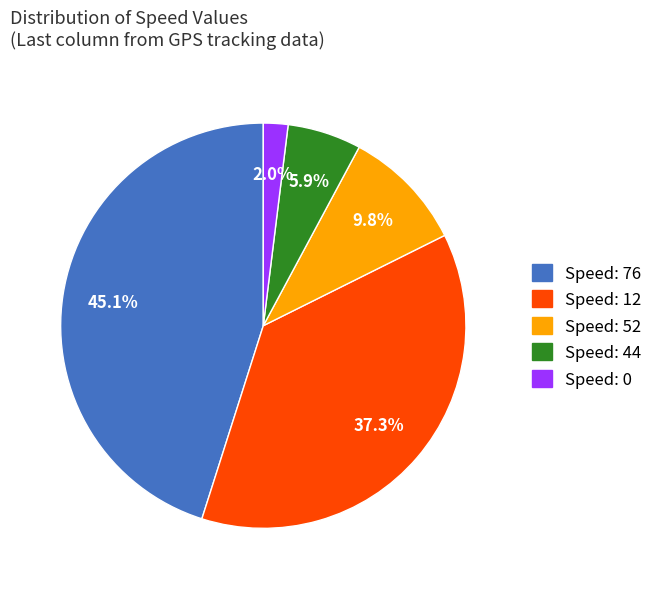

Is there a majority slice in this chart?

No